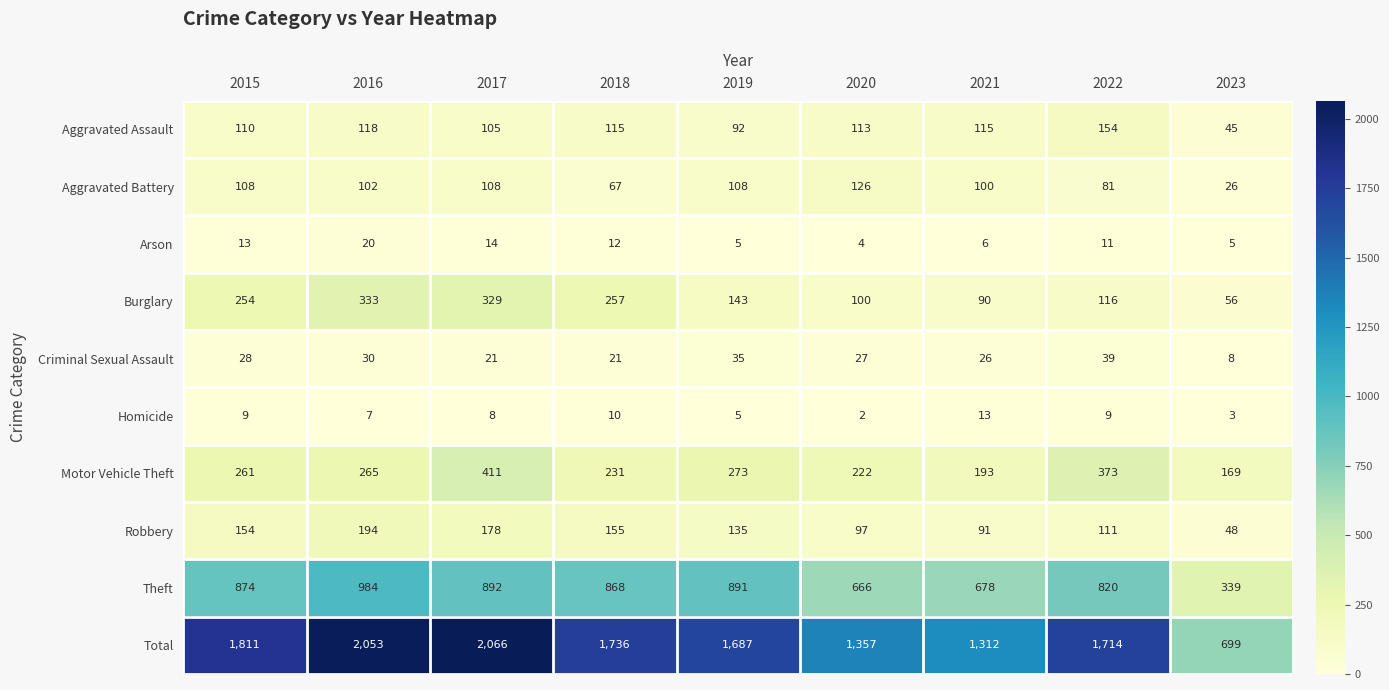

What is the highest value of the Aggravated Battery series?

126